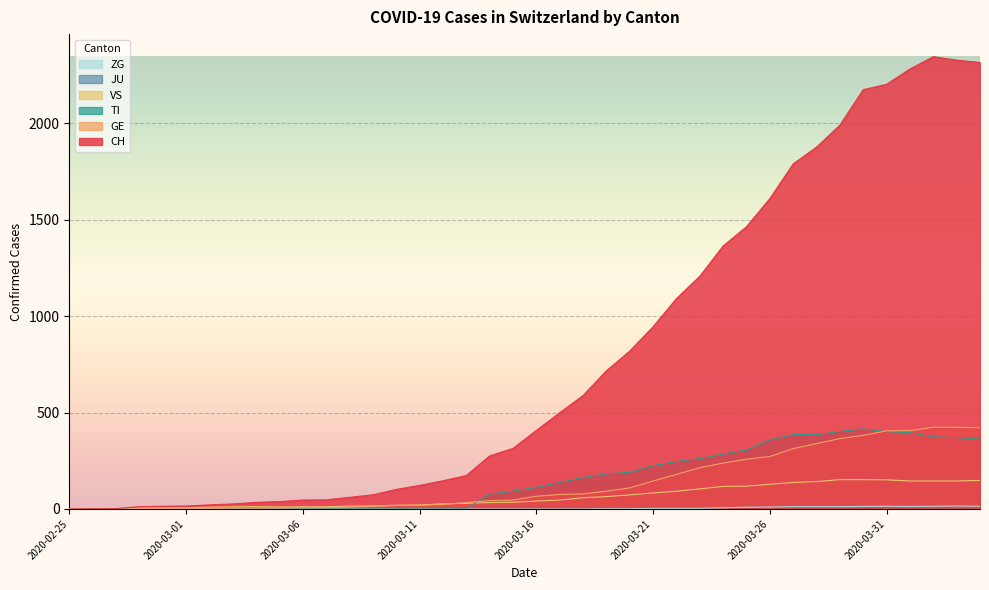

True or false: TI has more than 1 interior local peaks.

True